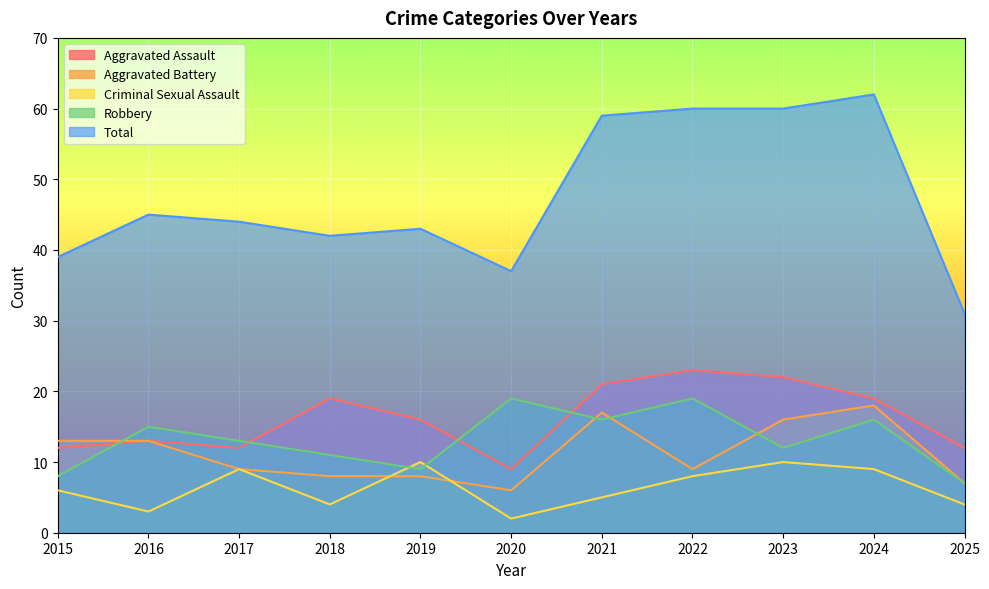

Which label corresponds to the smallest value in the chart?

2020